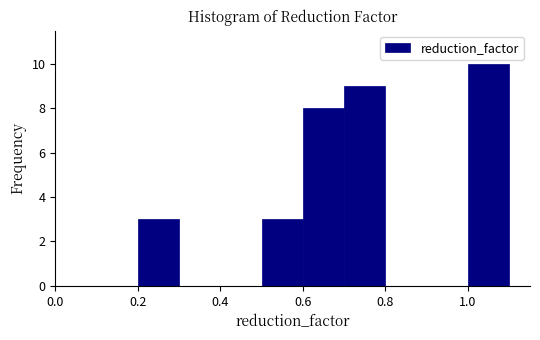

How tall is the bar that spans 0.5 to 0.6 on the x-axis? The values are not printed on the chart, so give them approximately, as read against the axis.

3